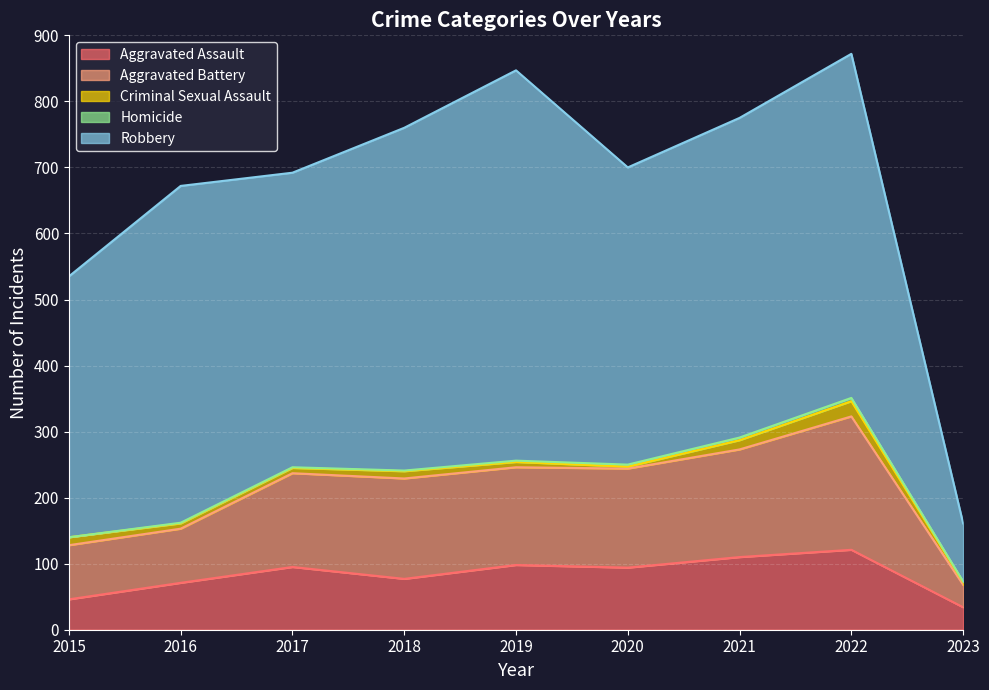

What is the total value across all series at 2023?

161